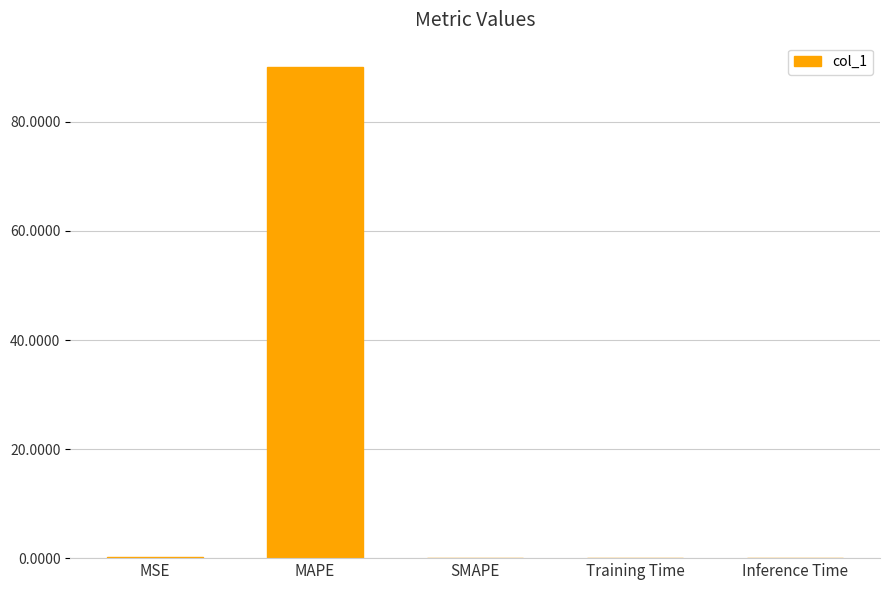

Does the chart contain stacked bars?

No